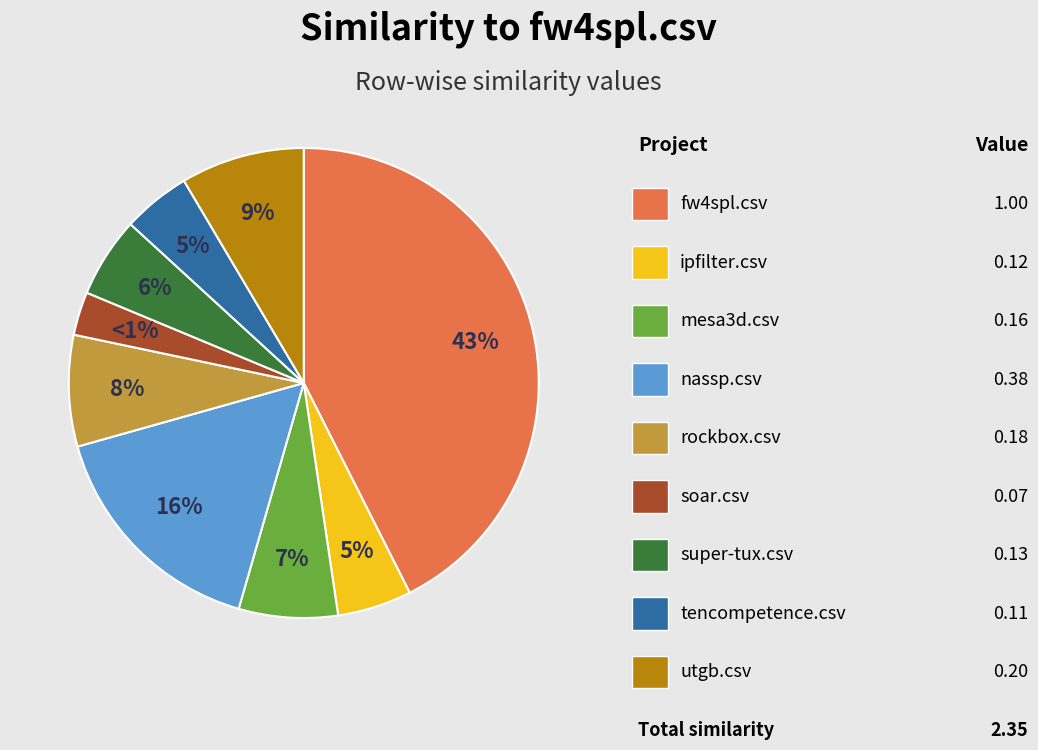

Is it true that super-tux.csv is 1% of the pie?

False